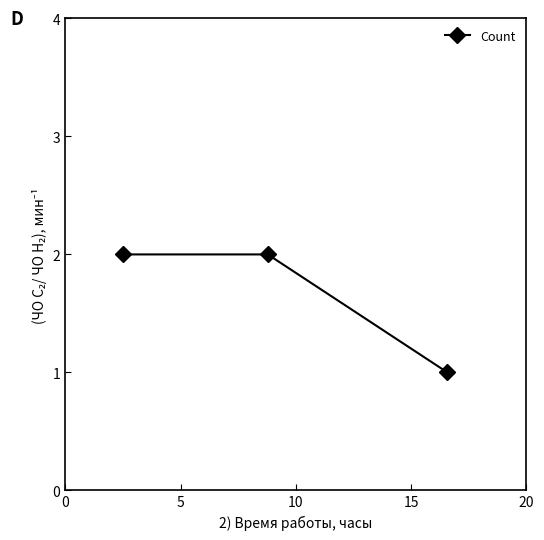

What is the difference between the maximum and minimum values?

1